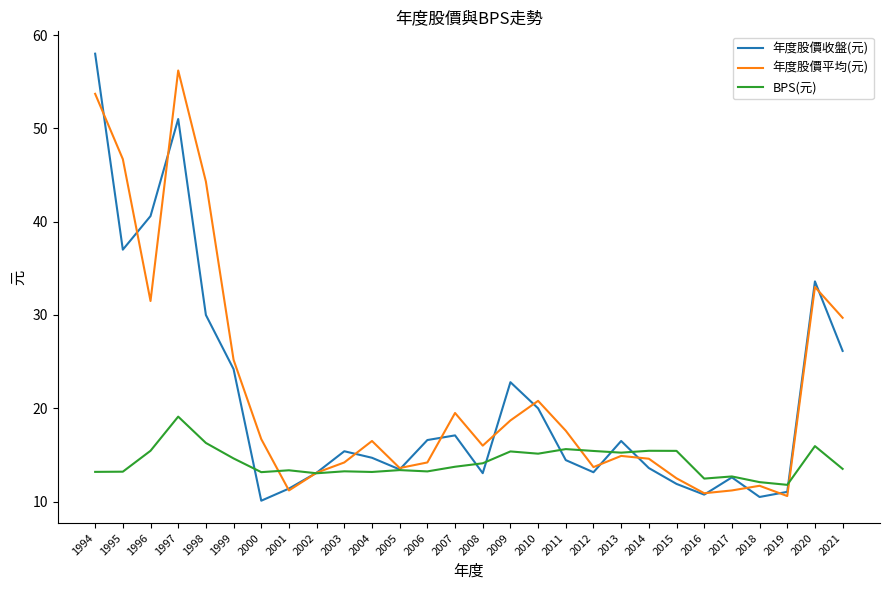

What is the sum of all 年度股價收盤(元) values?

582.8